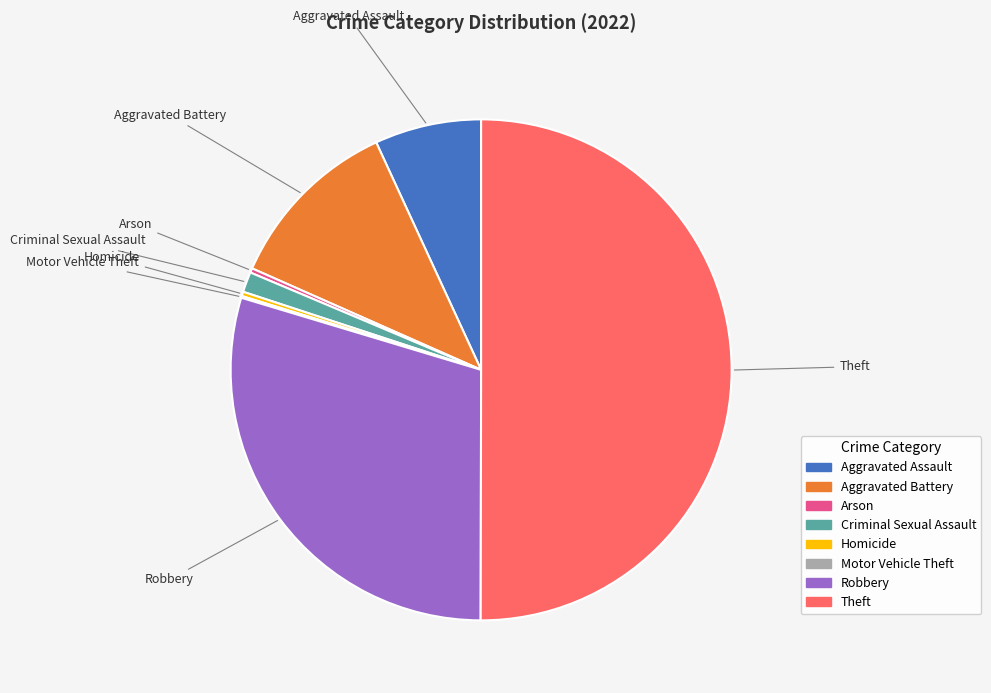

Which category has the biggest portion of the pie?

Theft